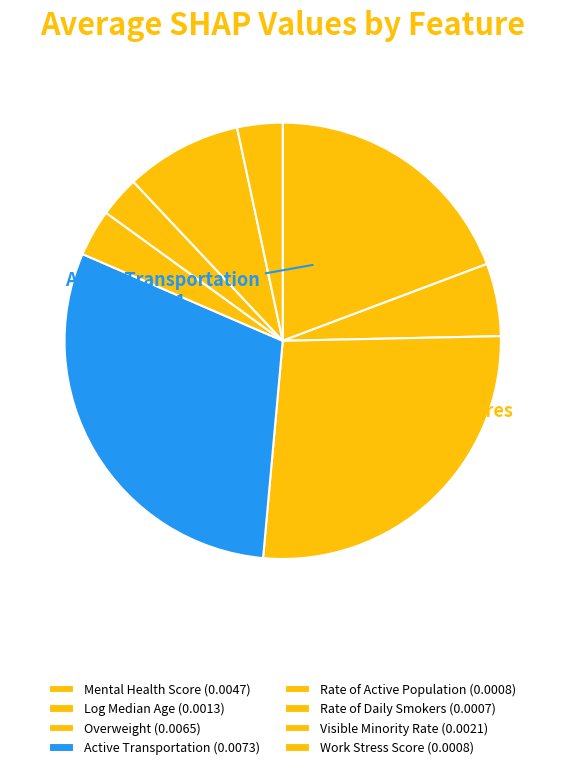

Is it true that Overweight is 14% of the pie?

False